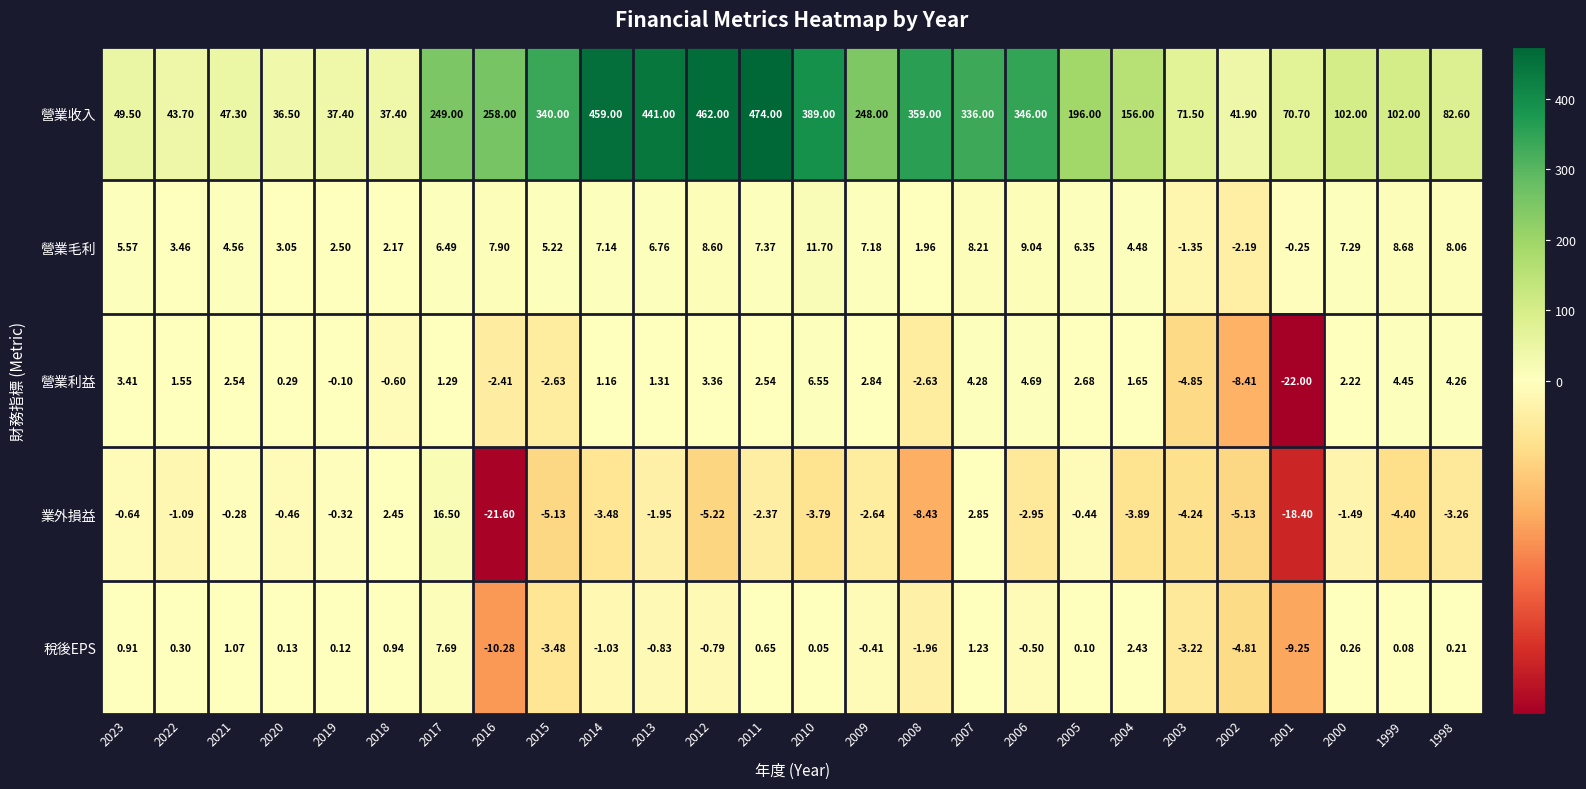

Rank the series by their maximum value, from lowest to highest.

營業利益, 稅後EPS, 營業毛利, 業外損益, 營業收入